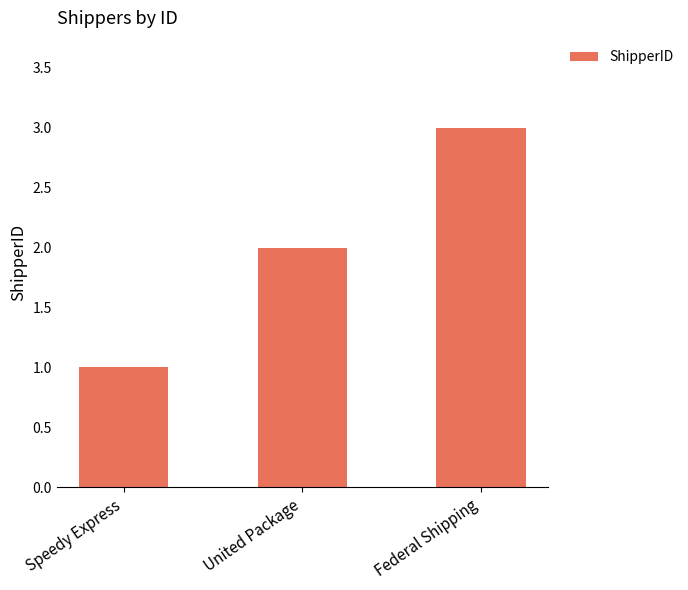

What is the difference between the values at United Package and Speedy Express?

1